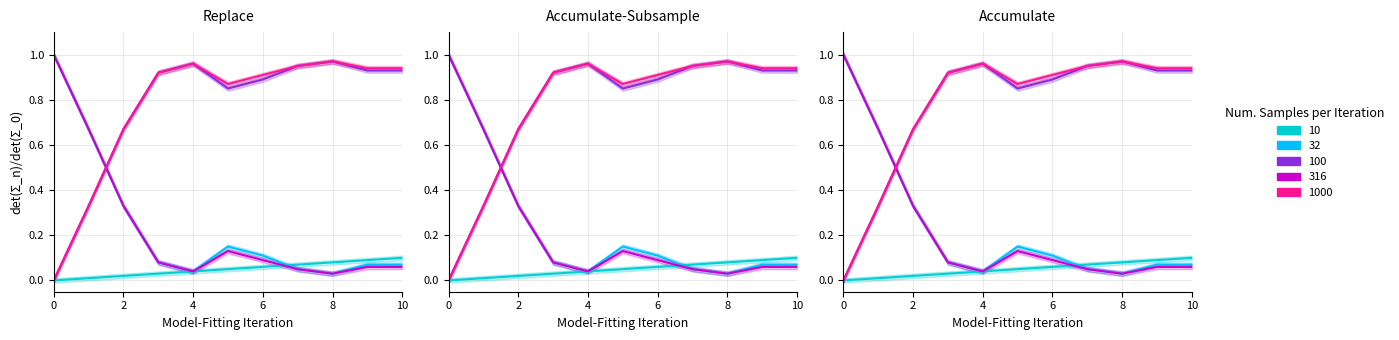

The home 2023 full prob under series shows 0.4 at 6. True or false?

False